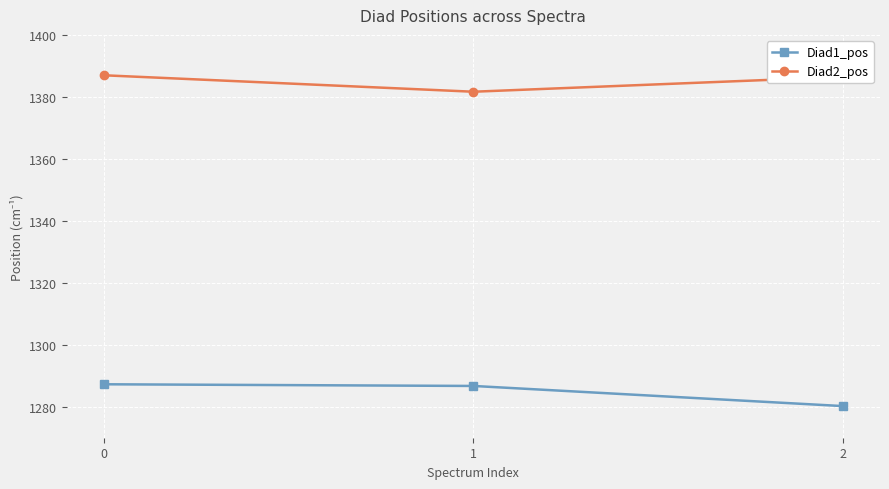

Rank the series at 1 from highest to lowest value.

Diad2_pos, Diad1_pos